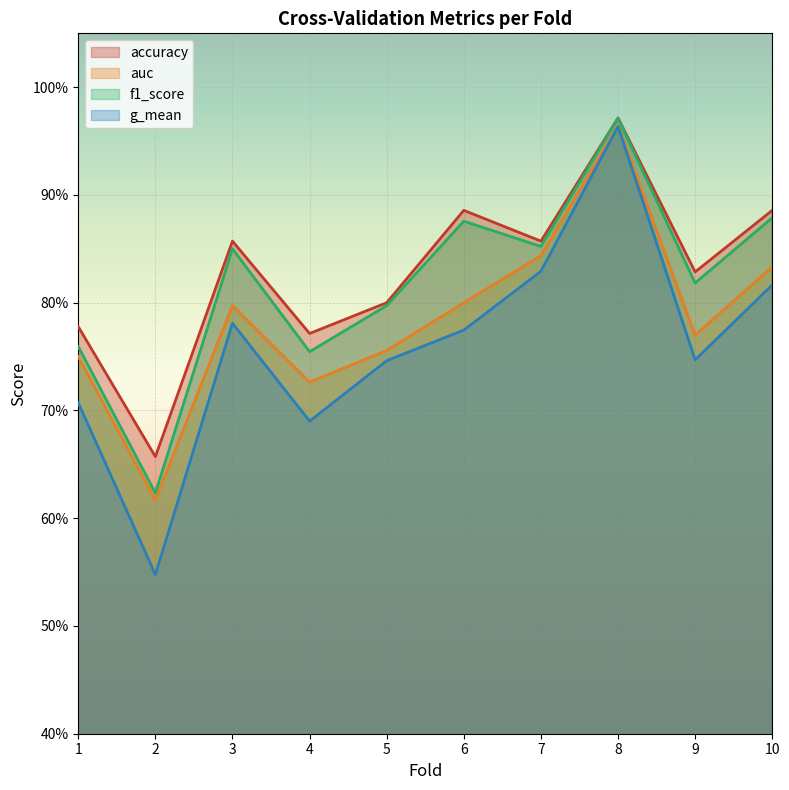

The value of g_mean at 4 is 0.9. True or false?

False